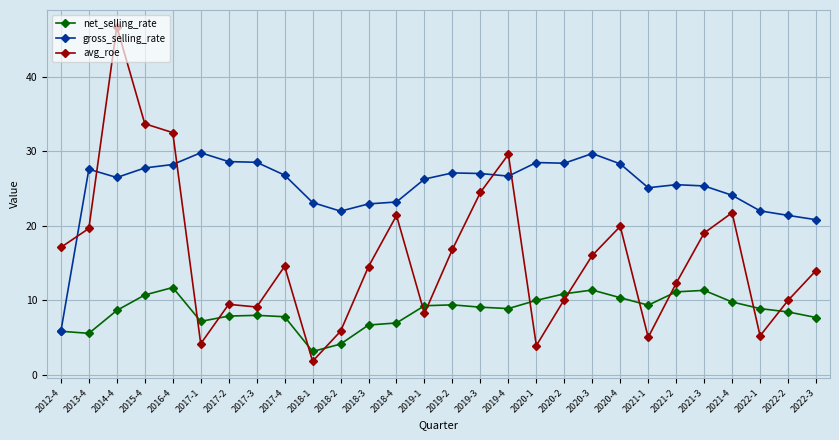

At which label does gross_selling_rate first exceed 26?

2013-4